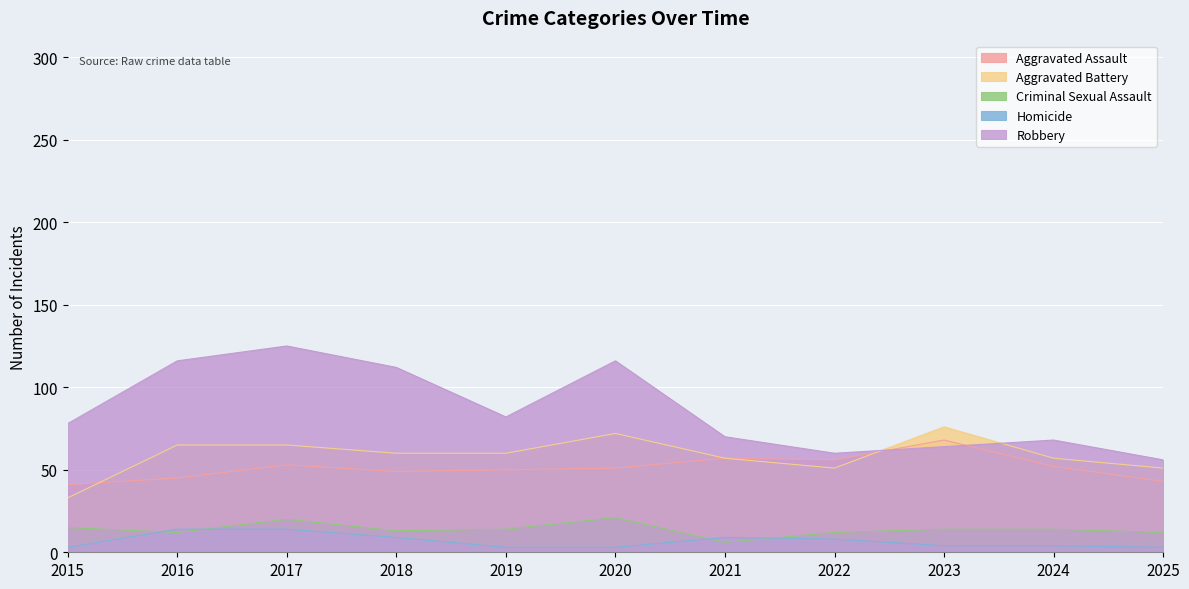

What is the minimum value for Aggravated Assault?

41